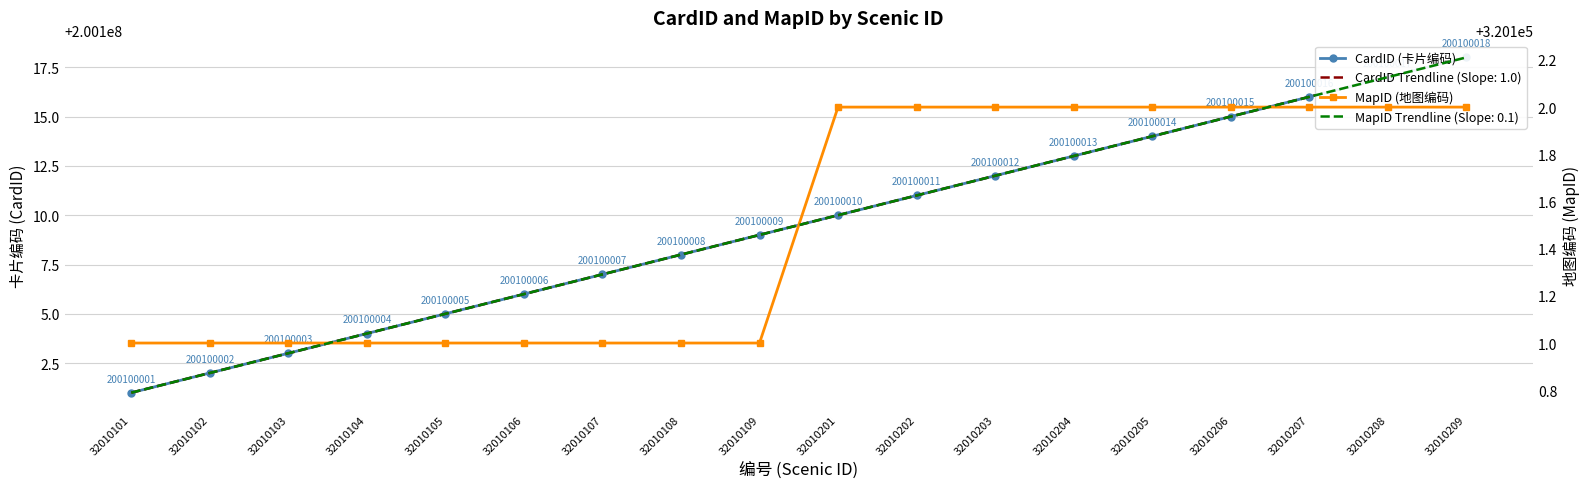

Count the number of categories in the chart.

18